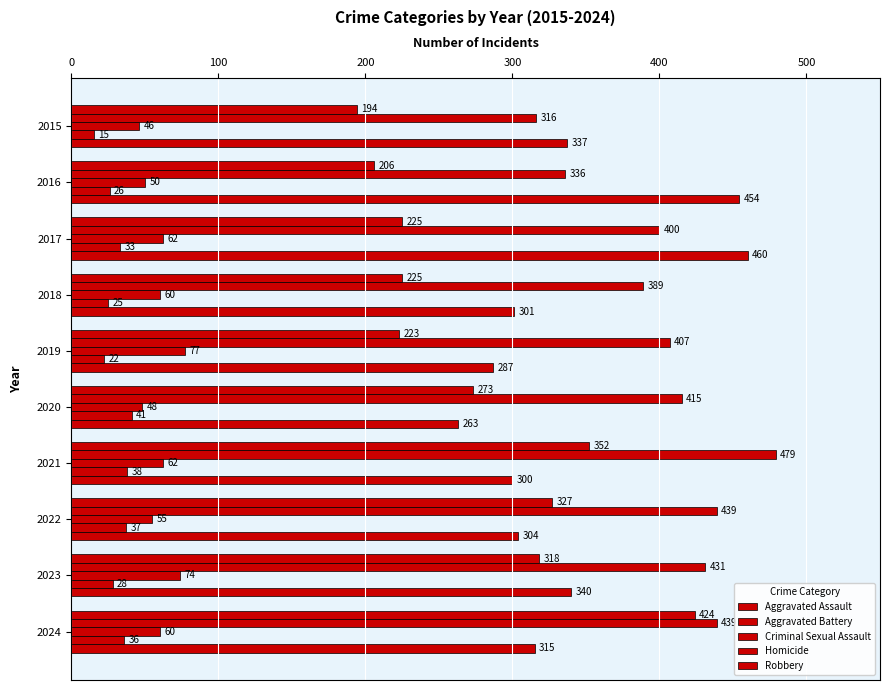

How many series are shown in this chart?

5